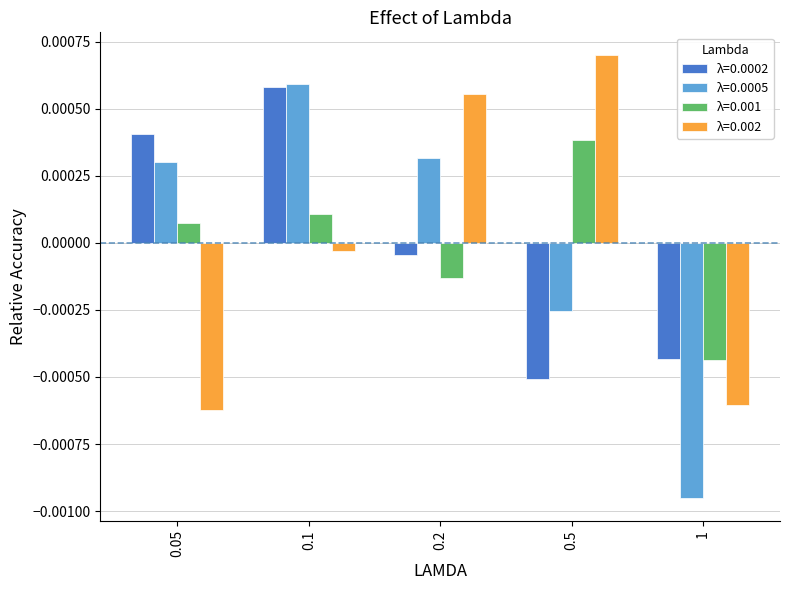

Which label corresponds to the largest value in the chart?

0.5